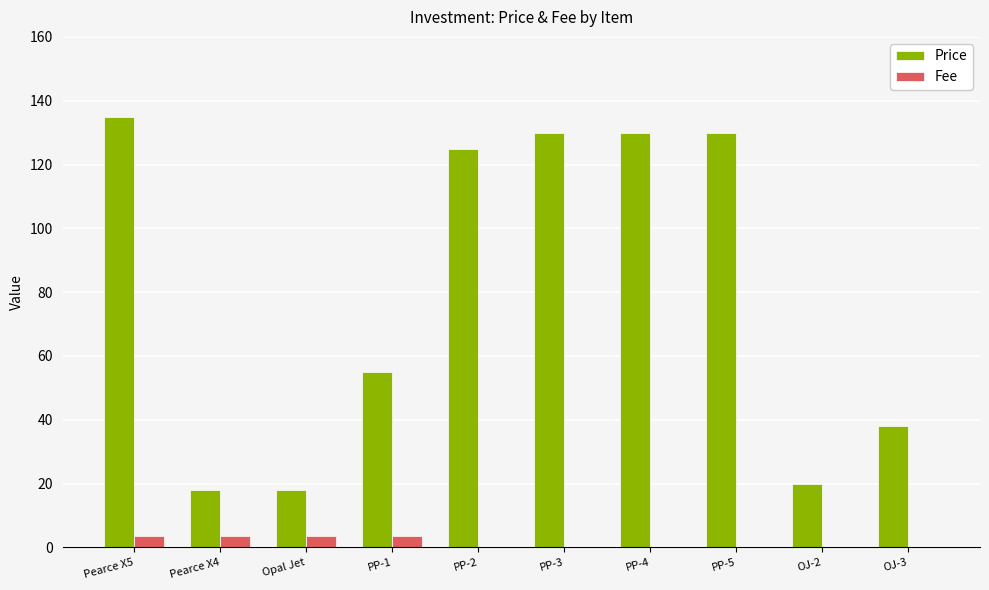

What is the approximate value of Price at PP-1?

55.0